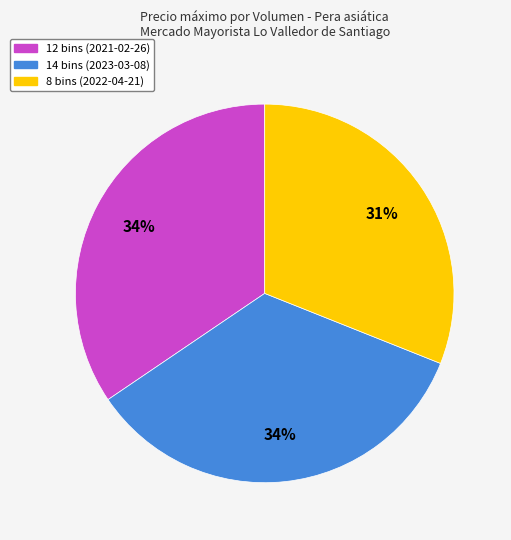

To the nearest percent, what portion does 12 bins represent?

34%